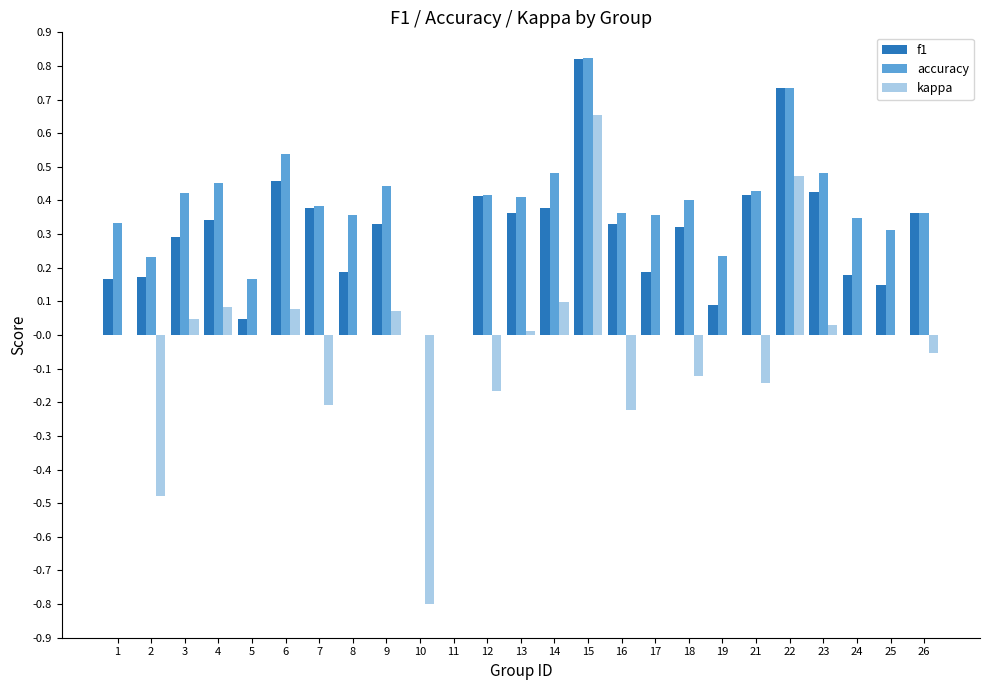

At which category is the sum across all series the highest?

15